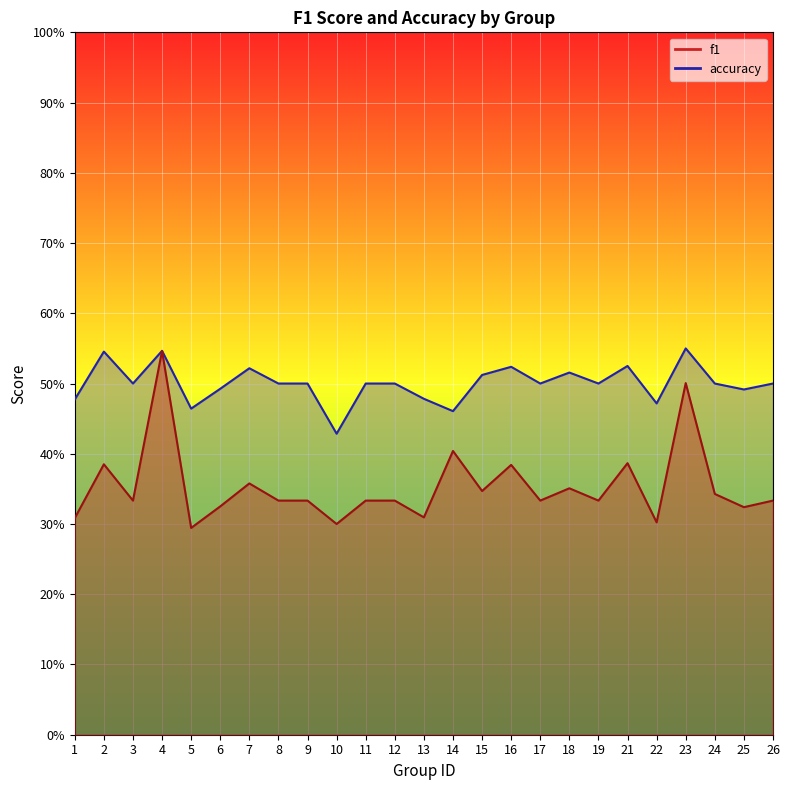

At which label does f1 reach its peak?

4